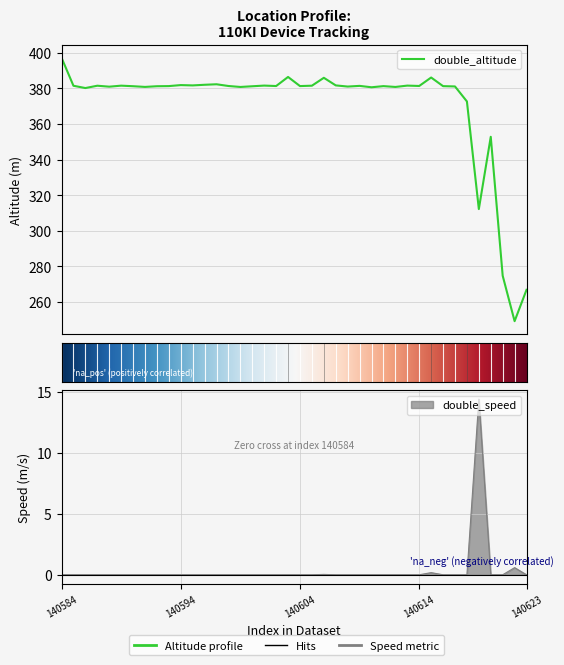

Which series has the largest total across all categories?

double_altitude